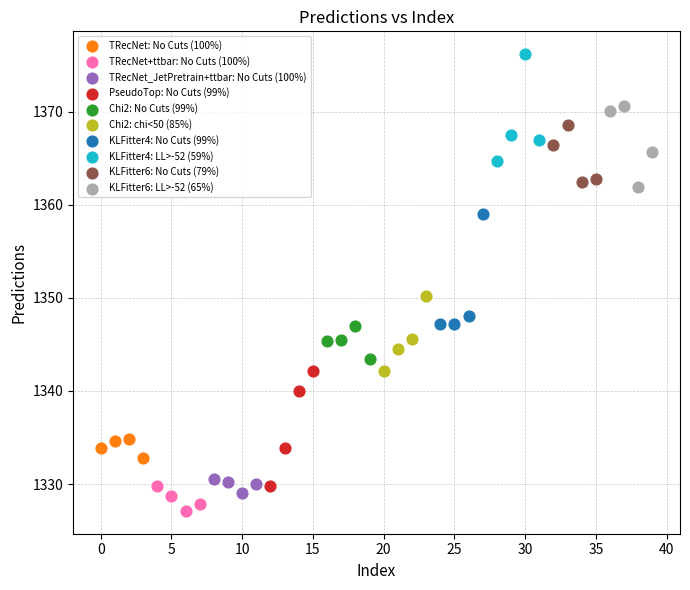

Which series reaches the maximum Y coordinate?

KLFitter4: LL>-52 (59%)